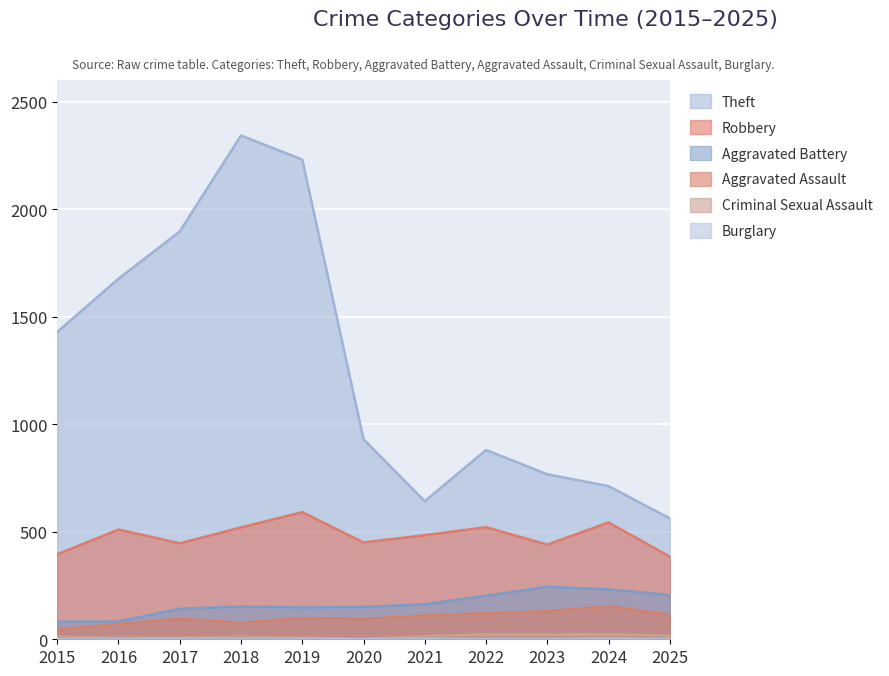

What is the sum of all Aggravated Assault values?

1109